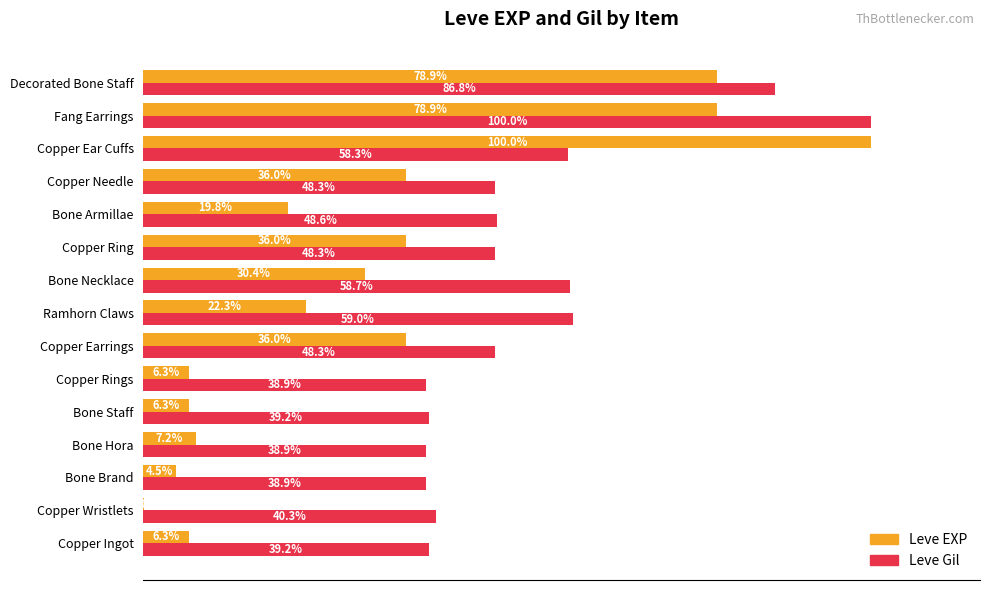

Where is Leve Gil nearest to the value 69?

Ramhorn Claws